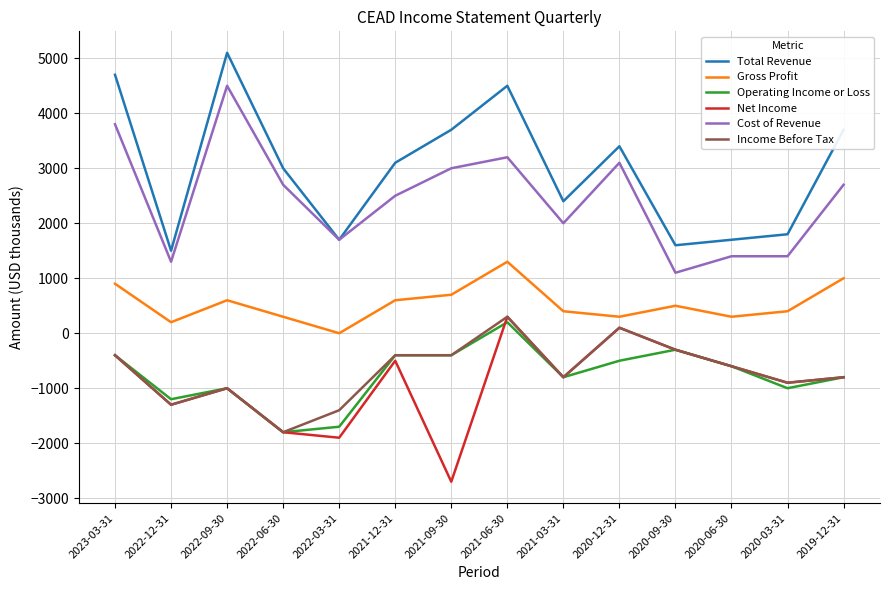

What value does the Operating Income or Loss series have at 2022-06-30, to the nearest 50?

-1800